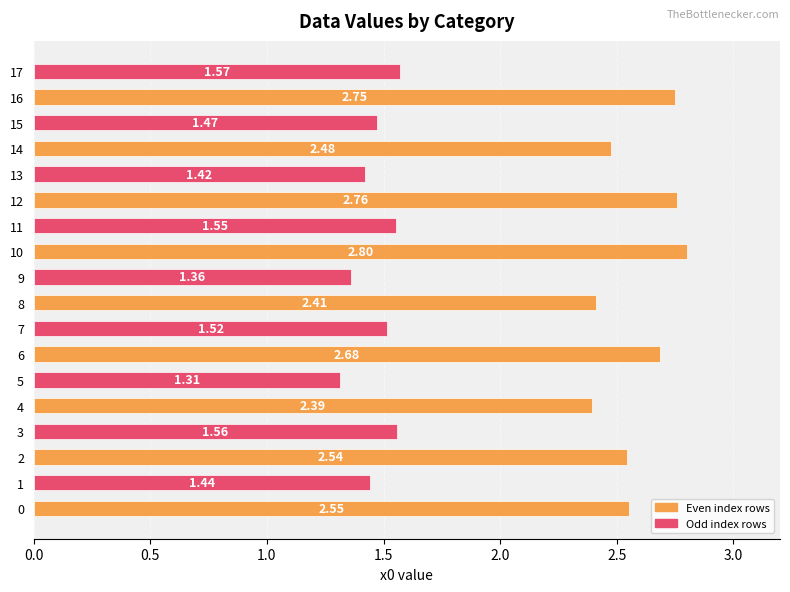

What is the sum of the values at 5 and 7?

2.8